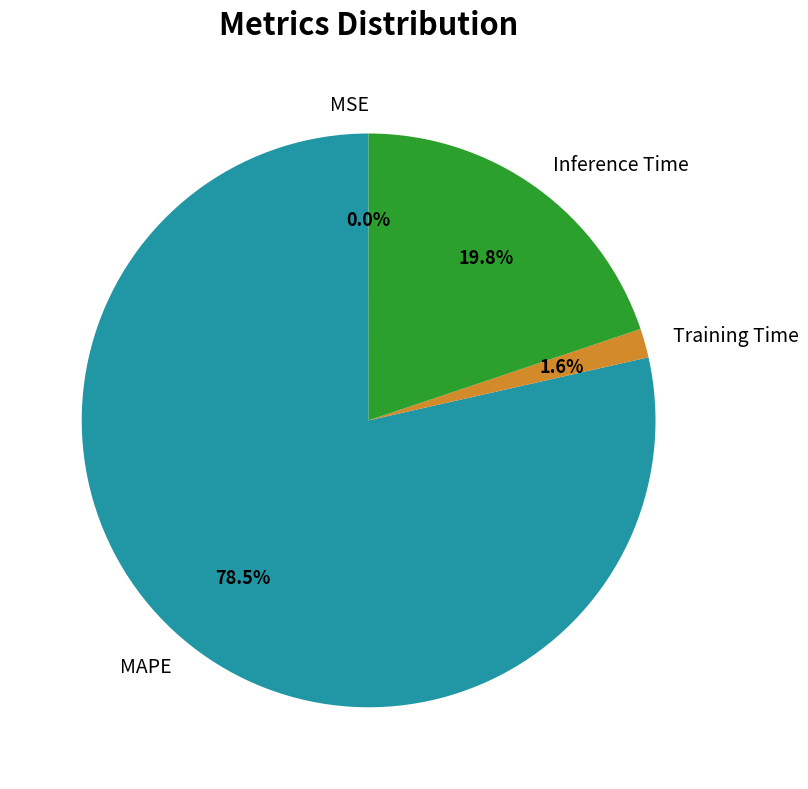

Between Inference Time and Training Time, which is larger?

Inference Time